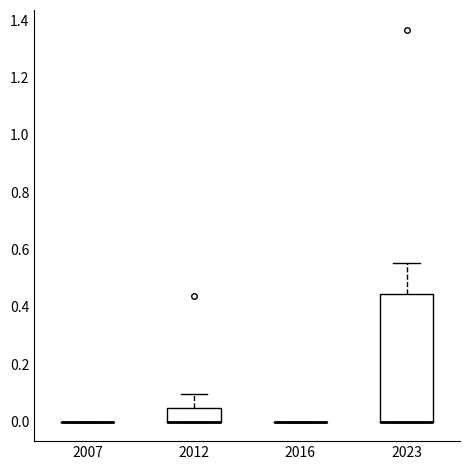

Reading left to right, transcribe this box plot: for each box, give where its median line is, the range the box spans, and where its two whiskers end, as read against the y-axis. The values are not printed on the chart, so give them approximately, as read against the axis.

2007: box collapsed to a line at 0.00, whiskers 0.00 to 0.00
2012: median 0.00 (drawn on the box's lower edge), box 0.00 to 0.04, whiskers 0.00 to 0.10
2016: box collapsed to a line at 0.00, whiskers 0.00 to 0.00
2023: median 0.00 (drawn on the box's lower edge), box 0.00 to 0.44, whiskers 0.00 to 0.56